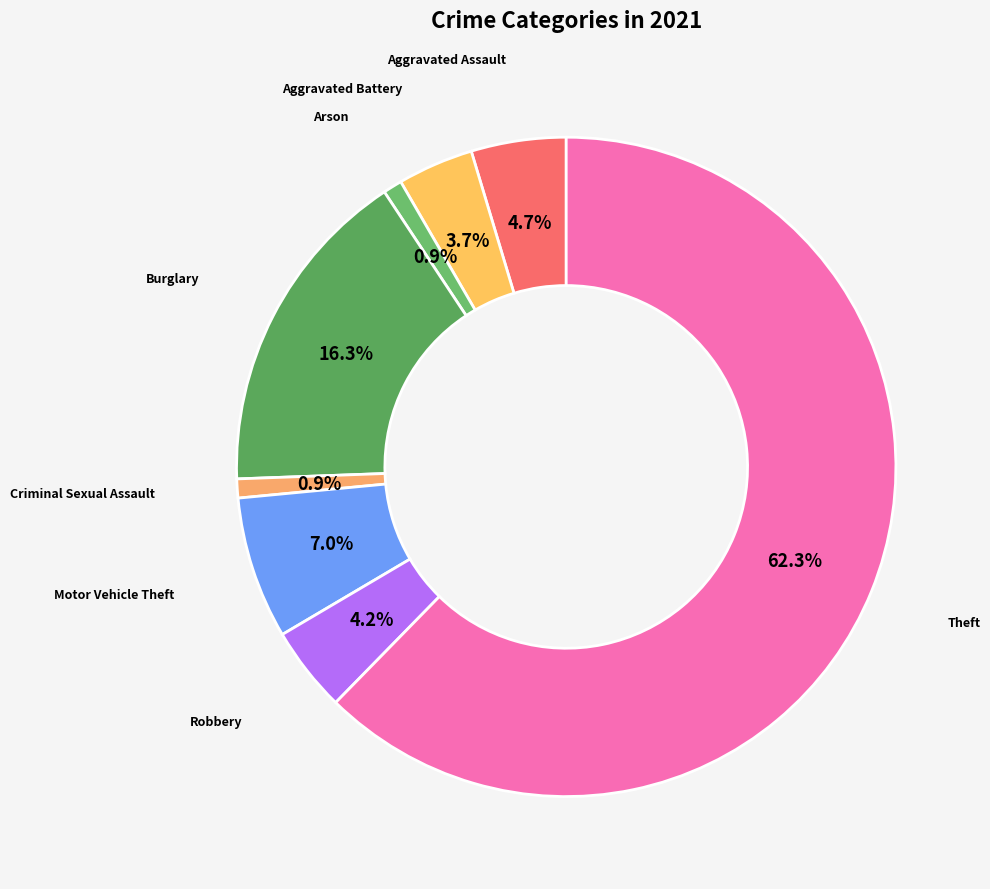

What percentage do Burglary and Criminal Sexual Assault together represent?

17.2%